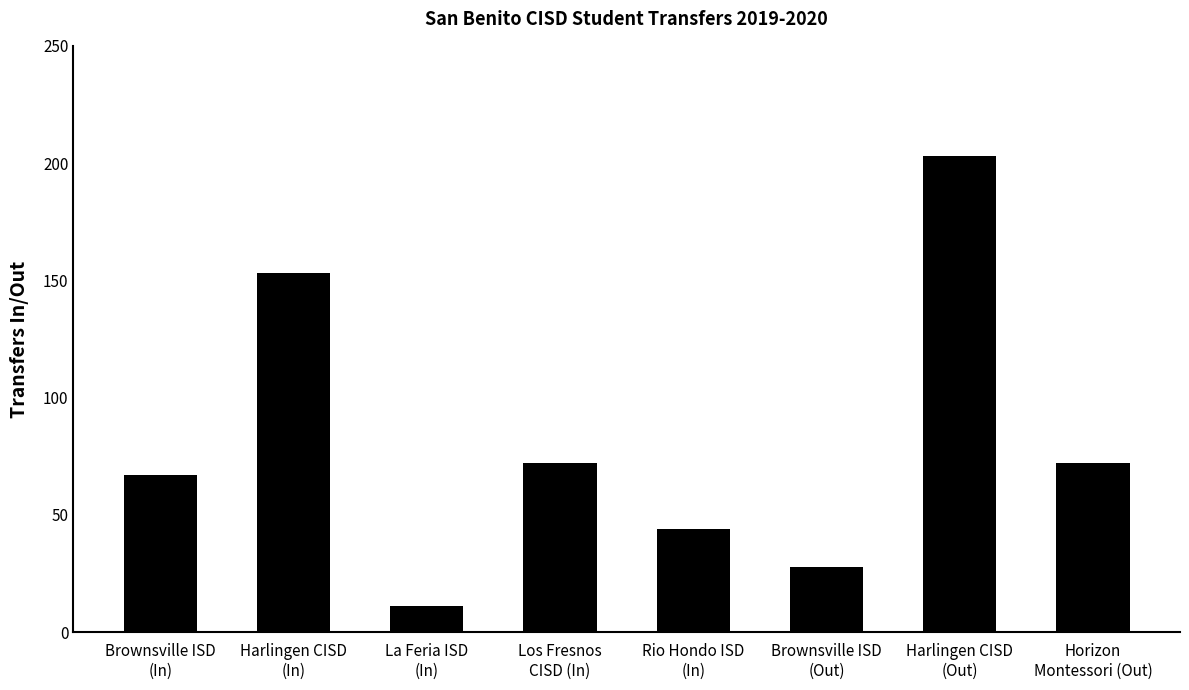

What is the label of the 7th bar from the right?

Harlingen CISD
(In)